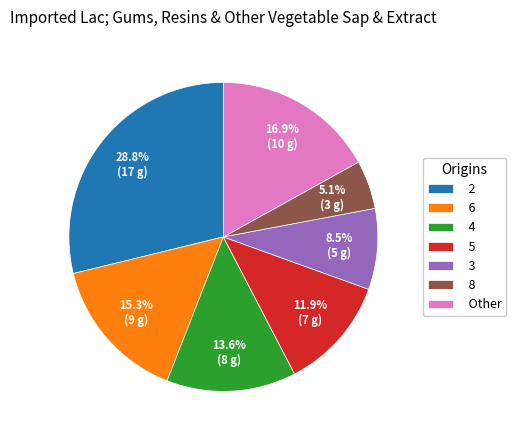

Does any single category account for the majority?

No